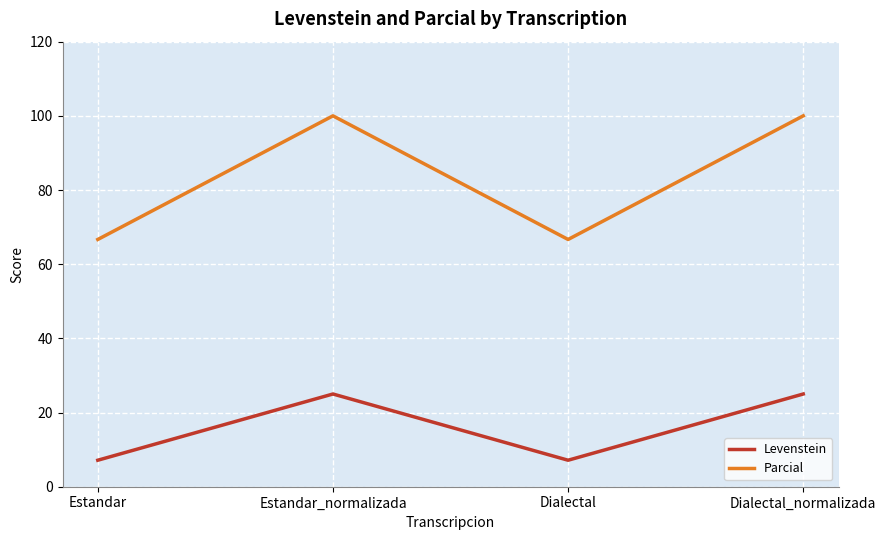

The value of Levenstein at Dialectal is 7.1. True or false?

True